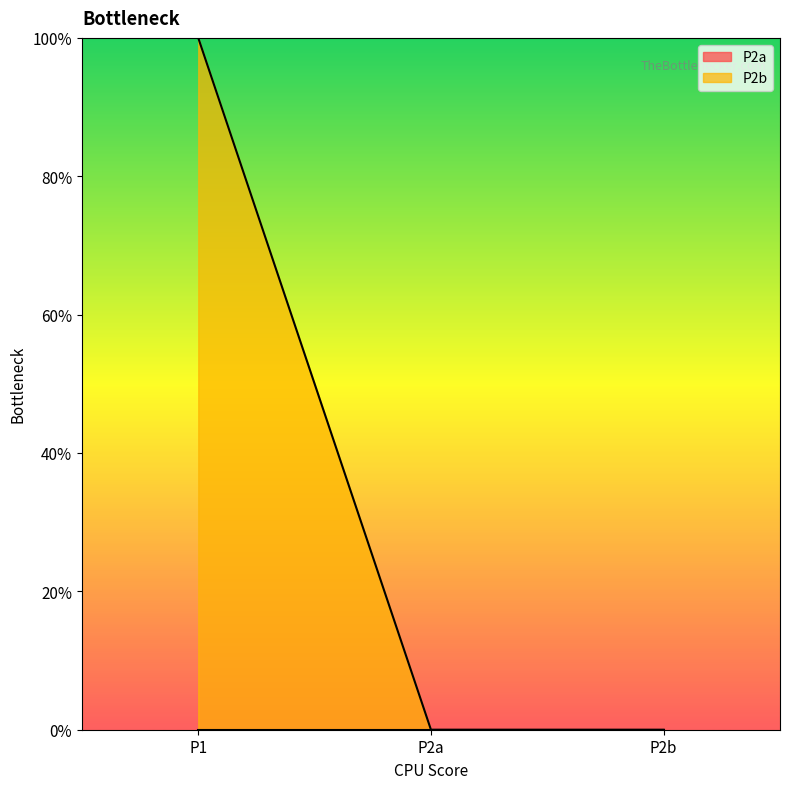

List the labels in order of value, largest first.

P1, P2a, P2b